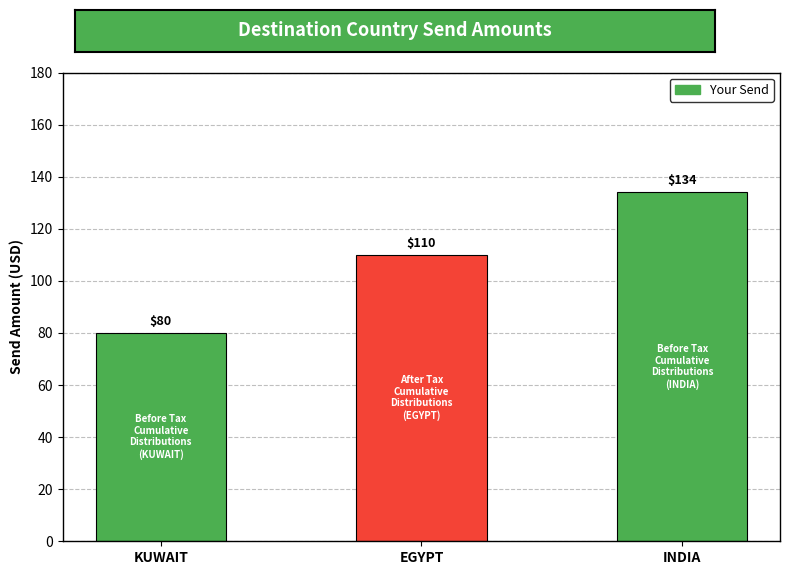

What is the change in value from KUWAIT to INDIA?

+54